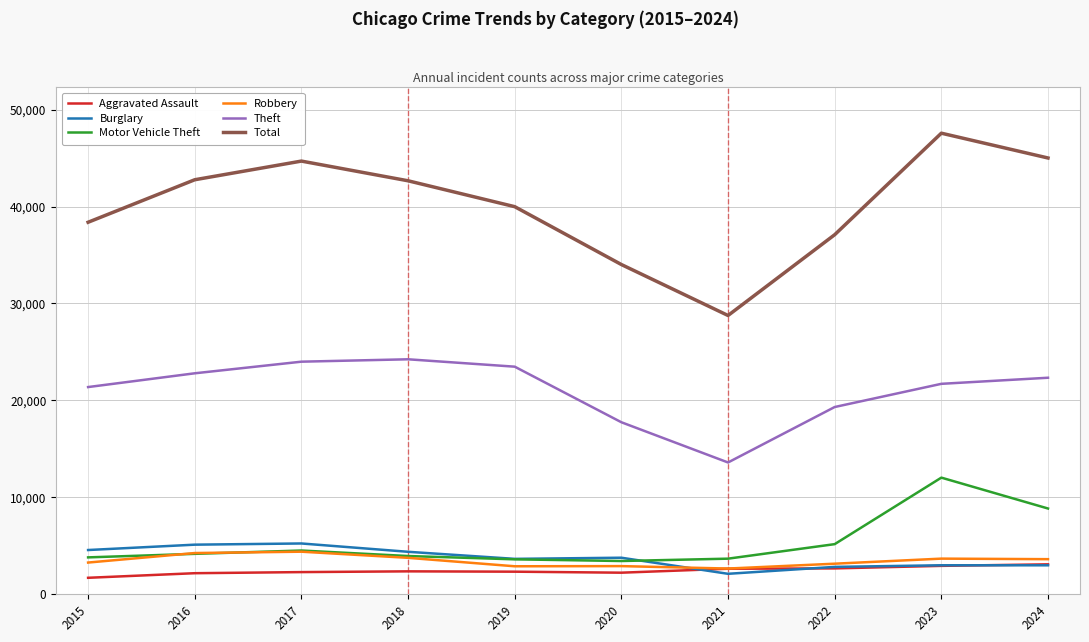

What is the sum of all Burglary values?

37714